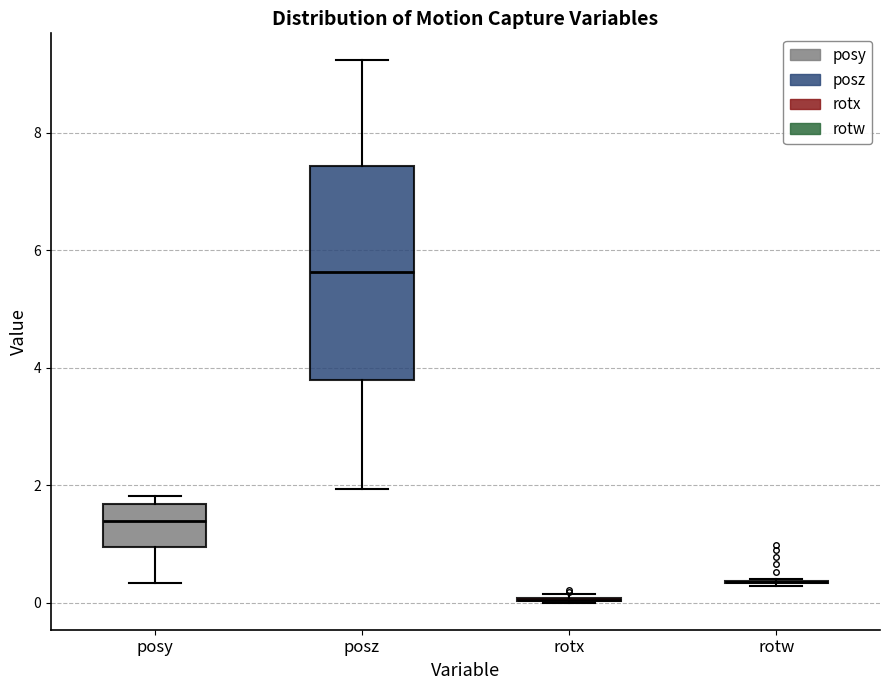

Which box is the tallest, from its lower edge to its upper edge?

posz